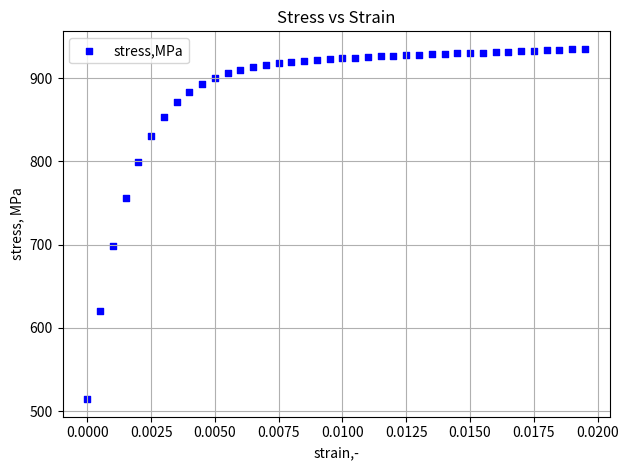

What Y value in the scatter plot is closest to 724?

698.6